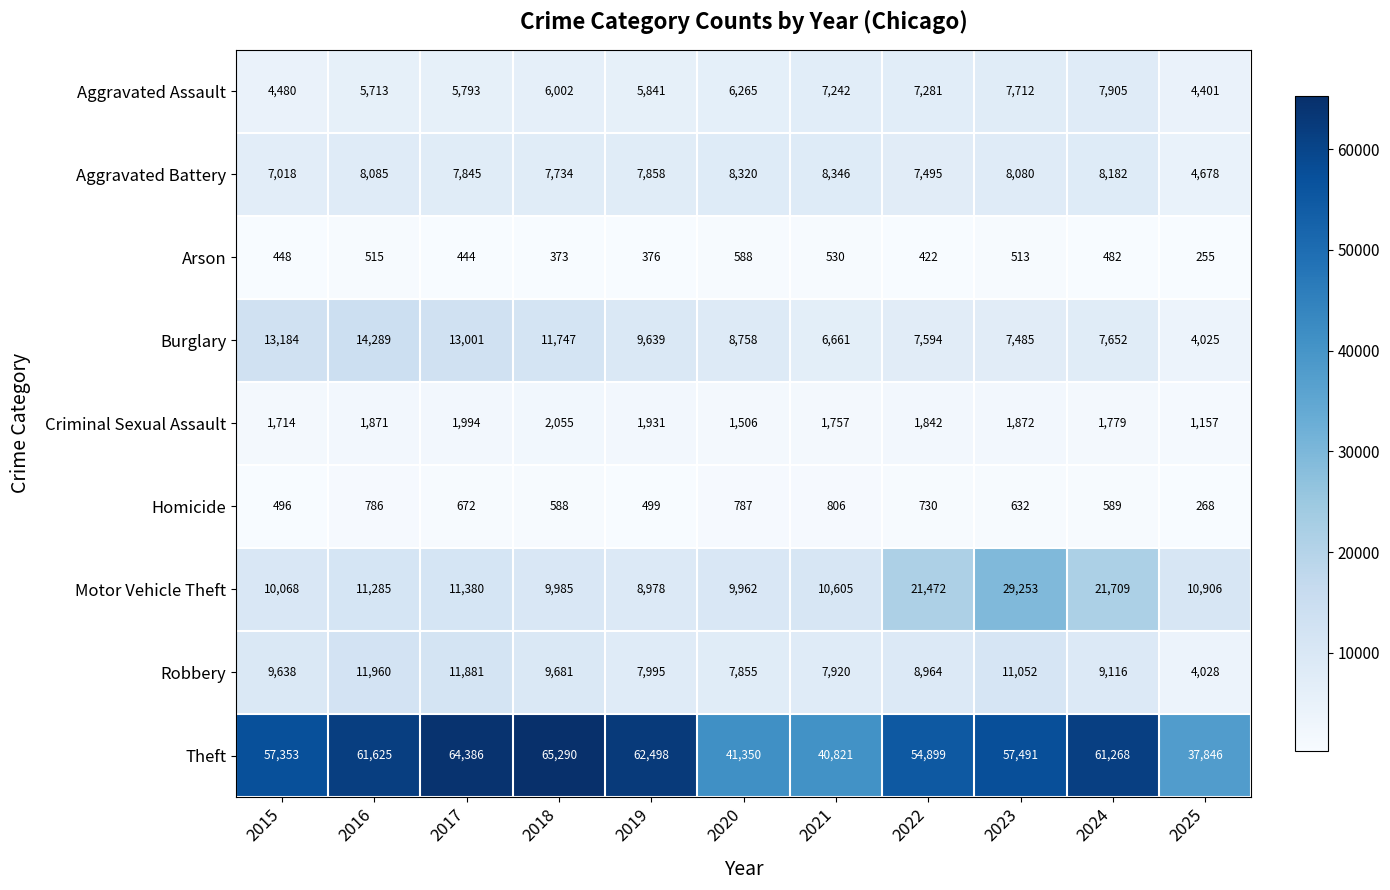

Which series has the largest total across all categories?

Theft